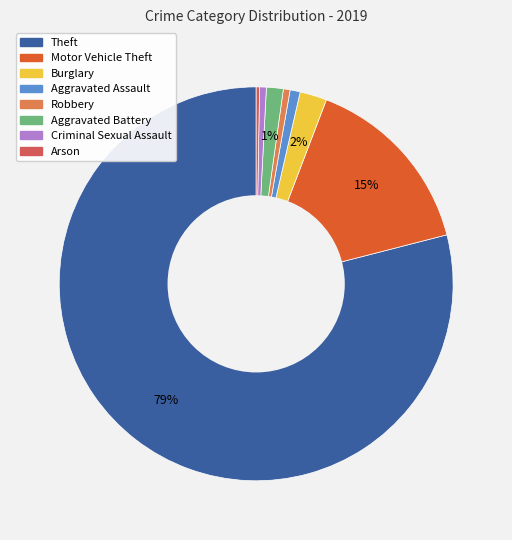

Is there a majority slice in this chart?

Yes